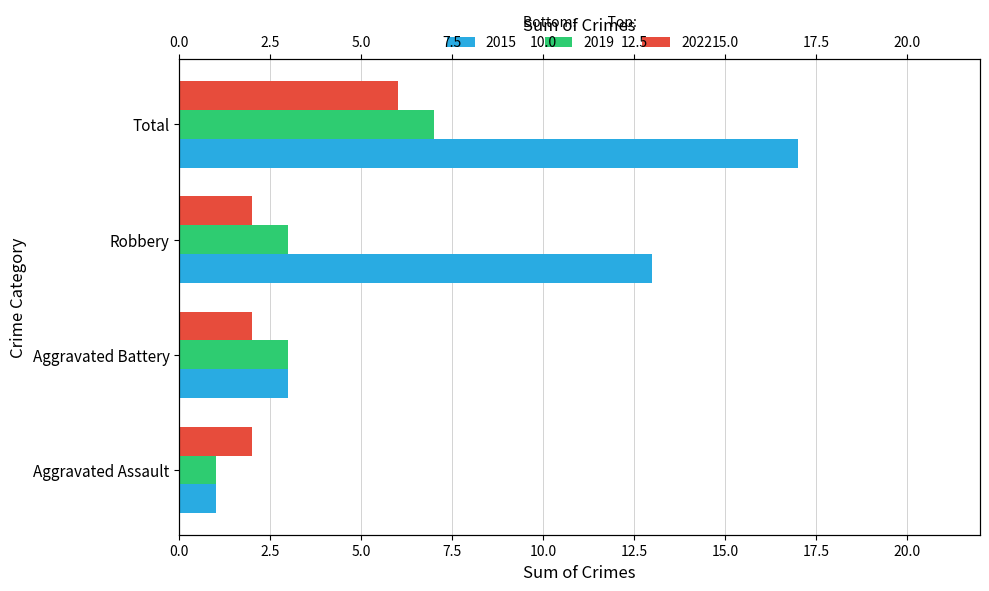

What is the average value of the 2019 series?

4